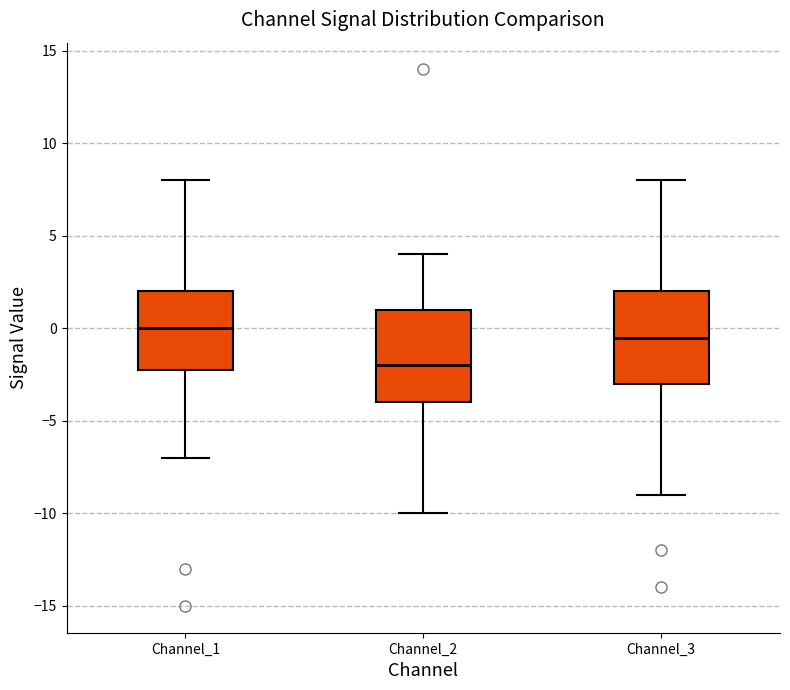

Reading left to right, transcribe this box plot: for each box, give where its median line is, the range the box spans, and where its two whiskers end, as read against the y-axis. The values are not printed on the chart, so give them approximately, as read against the axis.

Channel_1: median 0.0, box -2.0 to 2.0, whiskers -7.0 to 8.0
Channel_2: median -2.0, box -4.0 to 1.0, whiskers -10.0 to 4.0
Channel_3: median -0.5, box -3.0 to 2.0, whiskers -9.0 to 8.0